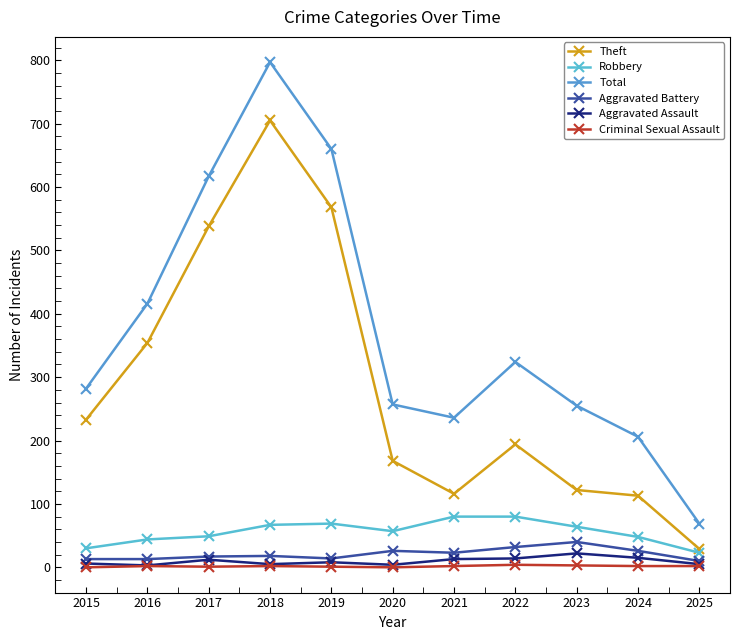

At which label does Theft first exceed 194?

2015